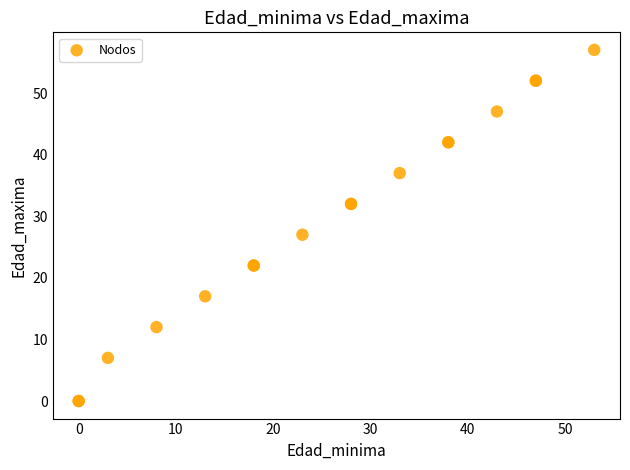

What Y value in the scatter plot is closest to 28?

27